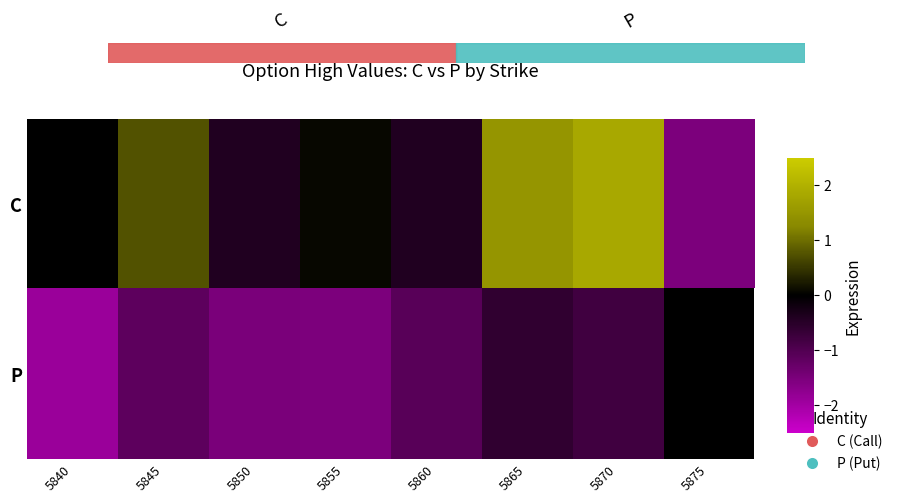

Rank the series at 5840 from highest to lowest value.

C, P